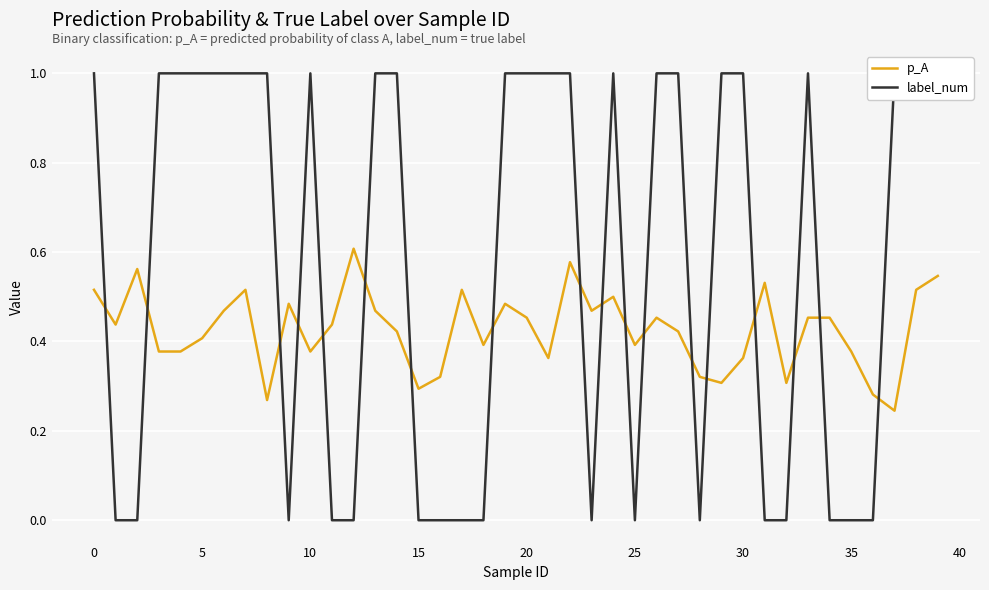

The p_A series shows 0.1 at 5. True or false?

False